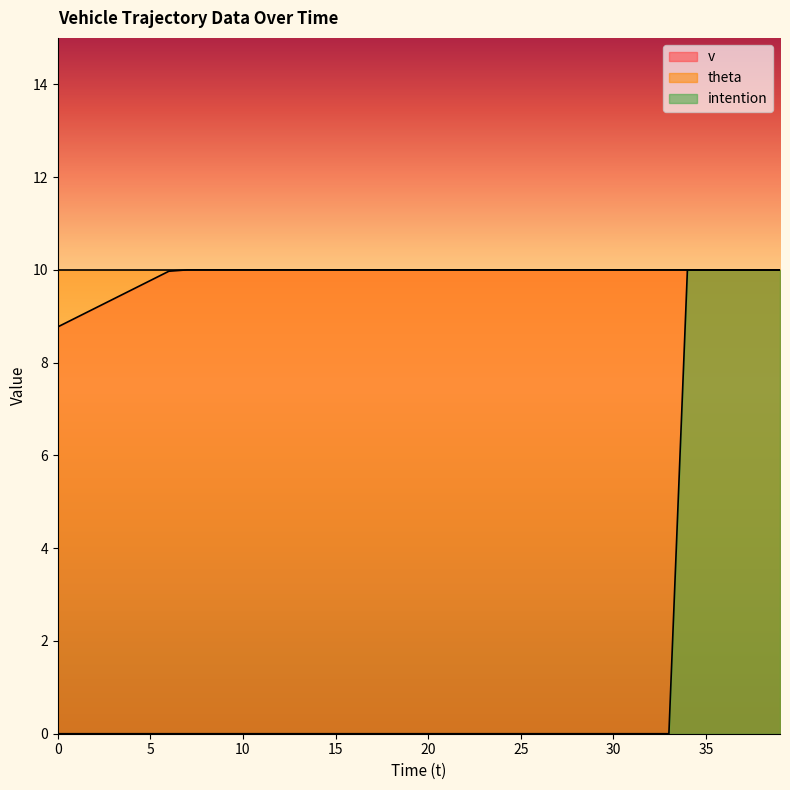

Reading left to right, transcribe all the data shown in this chart.

v: 8.8	9.0	9.2	9.4	9.6	9.8	10.0	10.0	10.0	10.0	10.0	10.0	10.0	10.0	10.0	10.0	10.0	10.0	10.0	10.0	10.0	10.0	10.0	10.0	10.0	10.0	10.0	10.0	10.0	10.0	10.0	10.0	10.0	10.0	10.0	10.0	10.0	10.0	10.0	10.0
intention: 0.0	0.0	0.0	0.0	0.0	0.0	0.0	0.0	0.0	0.0	0.0	0.0	0.0	0.0	0.0	0.0	0.0	0.0	0.0	0.0	0.0	0.0	0.0	0.0	0.0	0.0	0.0	0.0	0.0	0.0	0.0	0.0	0.0	0.0	10.0	10.0	10.0	10.0	10.0	10.0